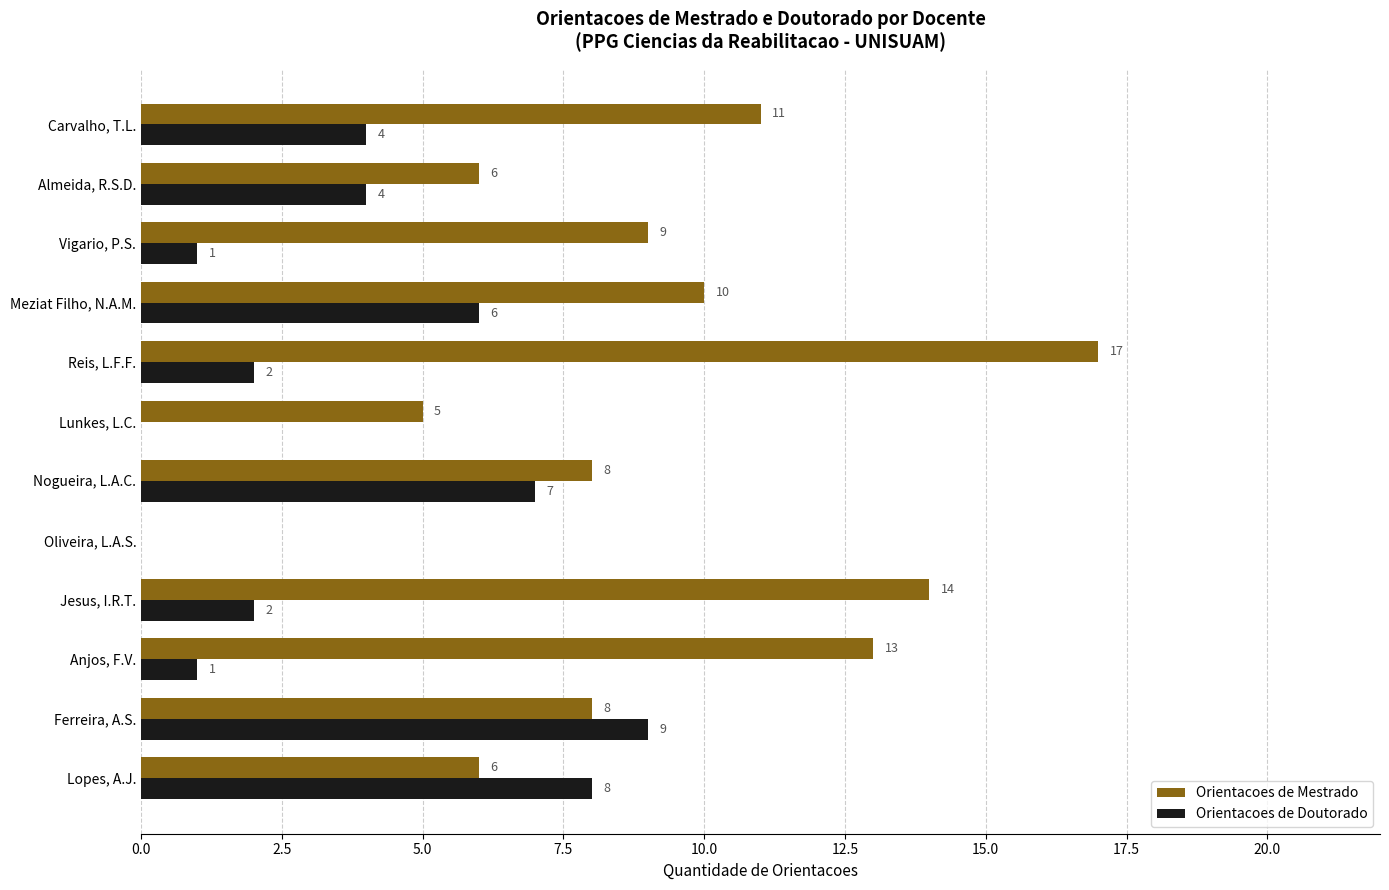

Which label corresponds to the largest value in the chart?

Reis, L.F.F.